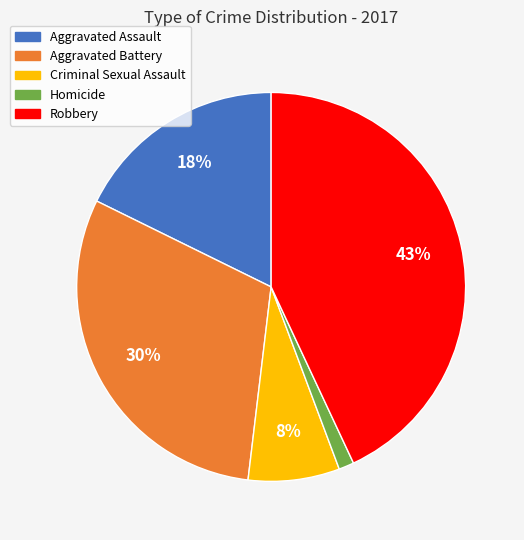

How many slices are in this pie chart?

5